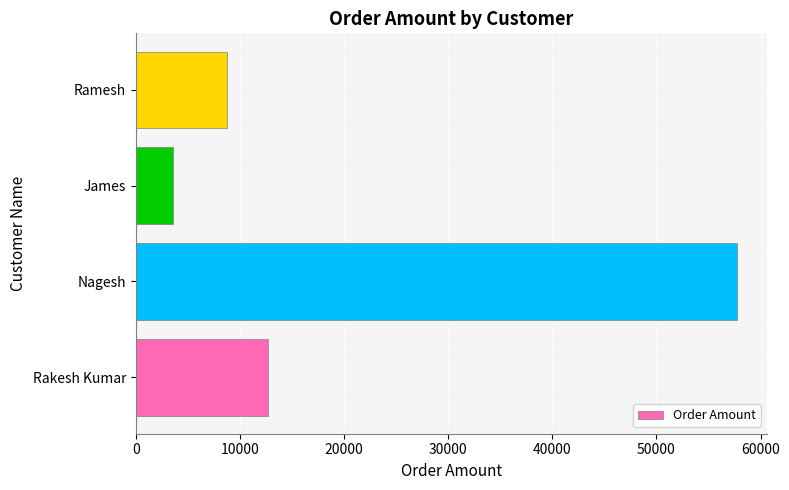

What is the change in value from Nagesh to James?

-54163